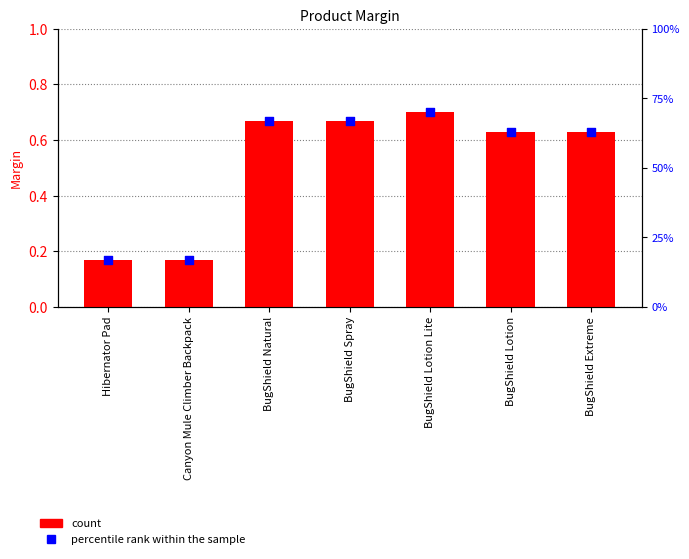

At how many categories does at least one series exceed 0?

7